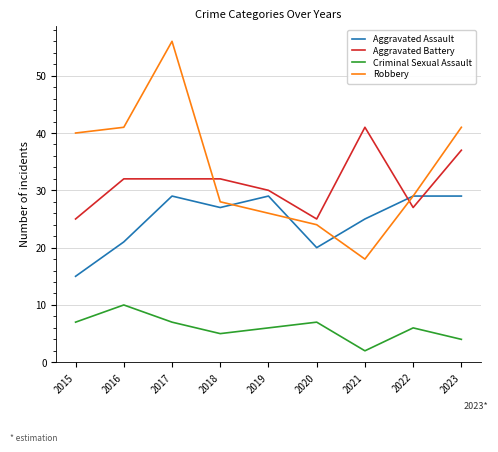

True or false: Criminal Sexual Assault and Aggravated Battery cross at least once.

False